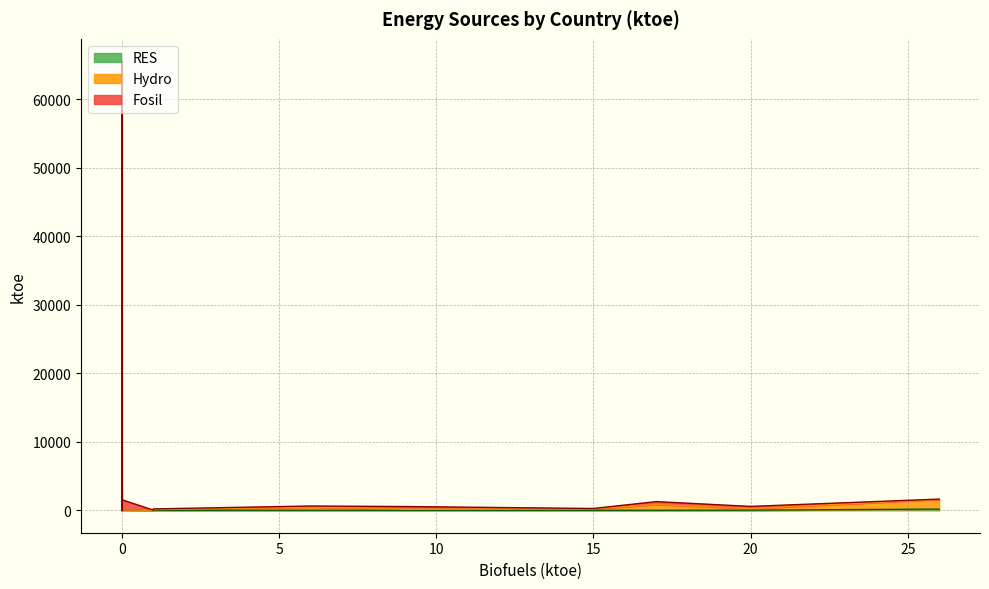

Reading right to left, what are all the values shown in this chart?

Fosil: 53	394	1490	27	26	34	431	48	143	3216	3103	317	34	96	48	37	14970	65170	31	146	51	2	1	2	165
Hydro: 206	151	5	0	2	1	832	18	22	302	0	232	47	103	1413	0	1097	6	0	471	81	12	674	15	452
RES: 2	1	40	0	0	0	1	26	12	215	2	17	1	0	173	1	438	375	0	6	0	1	1	0	0